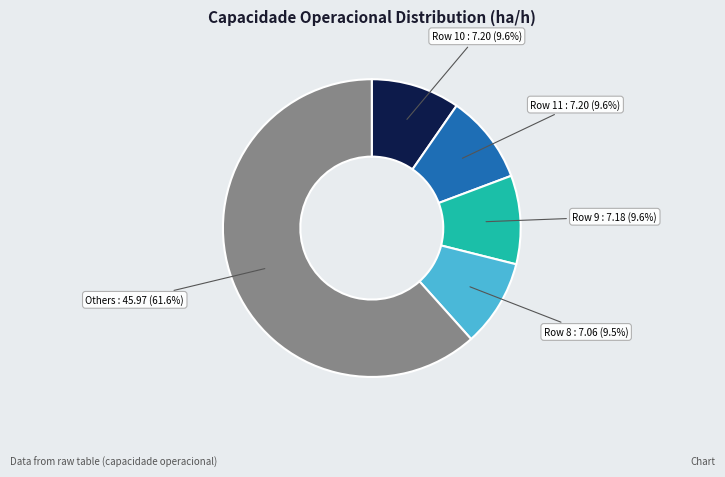

Is there a majority slice in this chart?

Yes